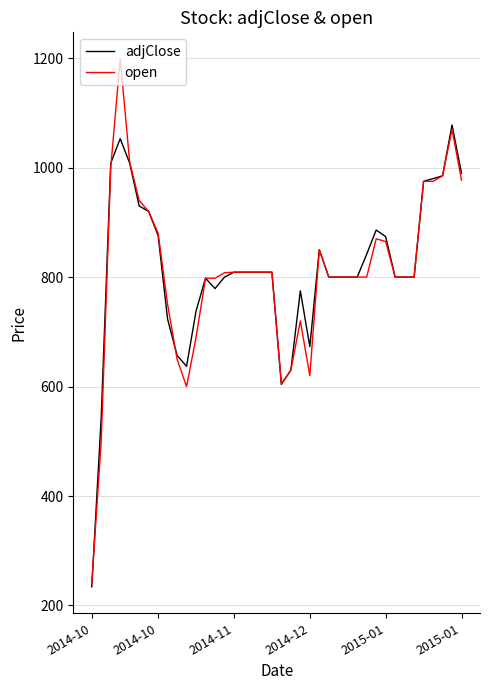

Count the number of categories in the chart.

40